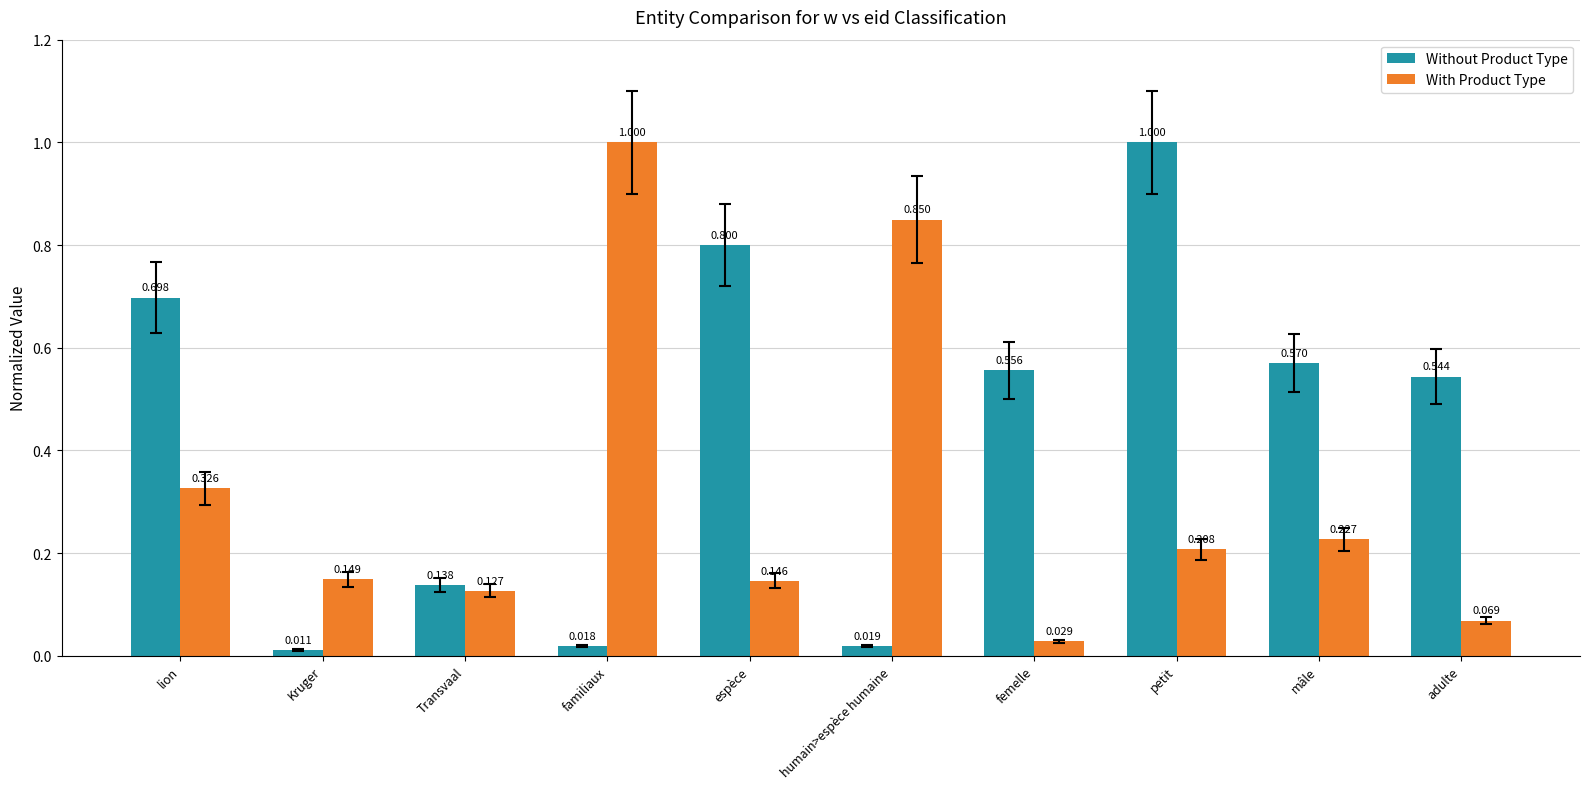

How many bars are there in total?

20